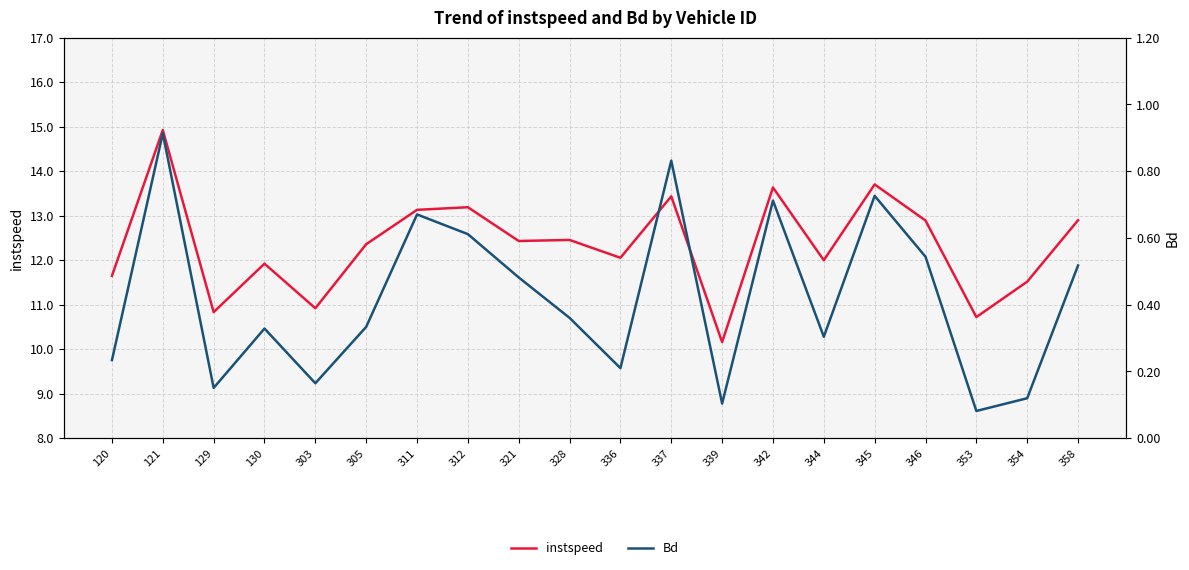

Which category has the lowest value in the Bd series?

353